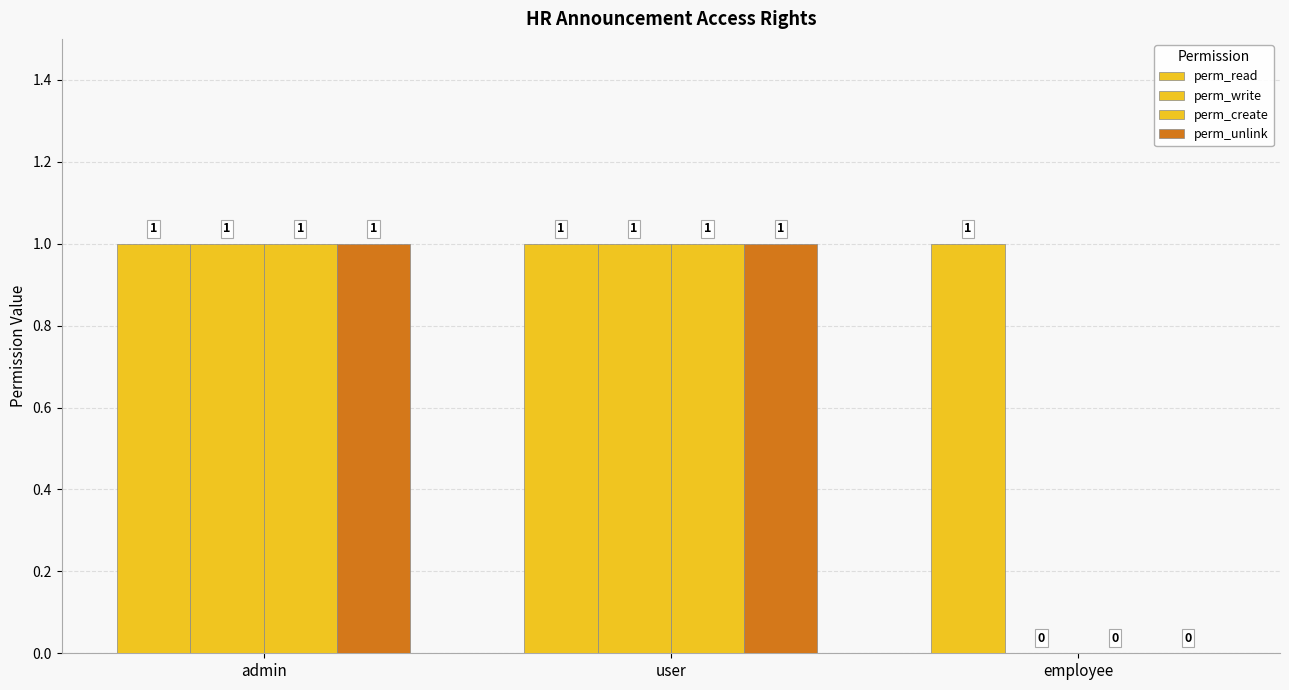

Count the number of data series in this chart.

4